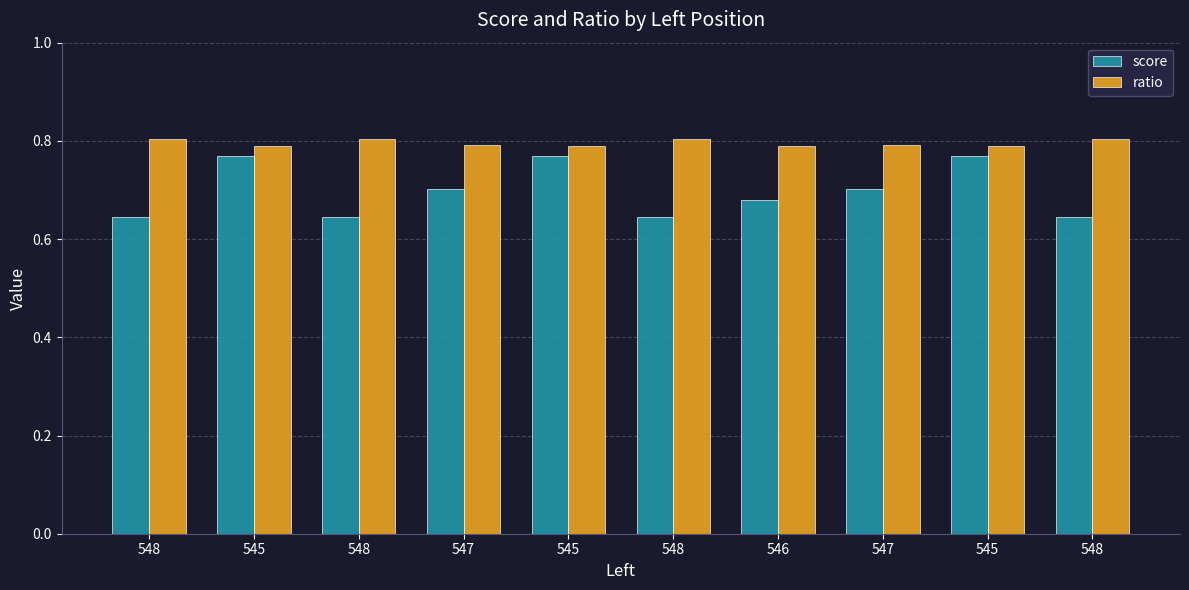

The value of score at 545 is 1.2. True or false?

False